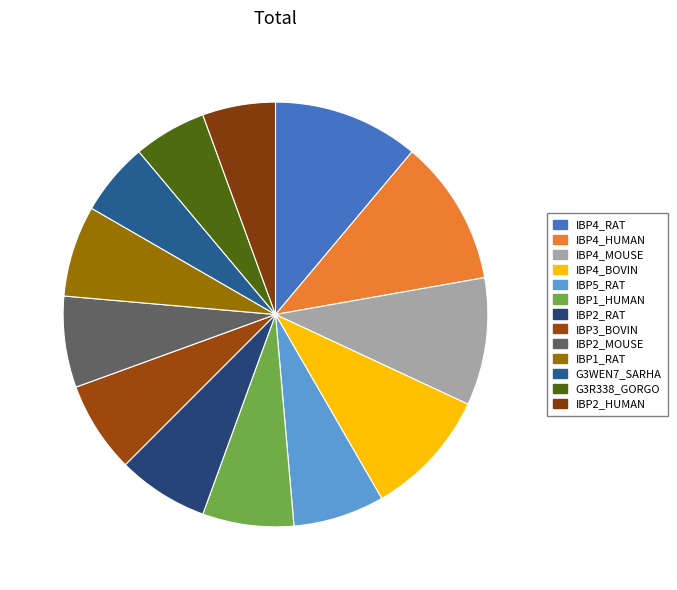

Do IBP3_BOVIN and IBP2_HUMAN together represent more than half of the pie?

No